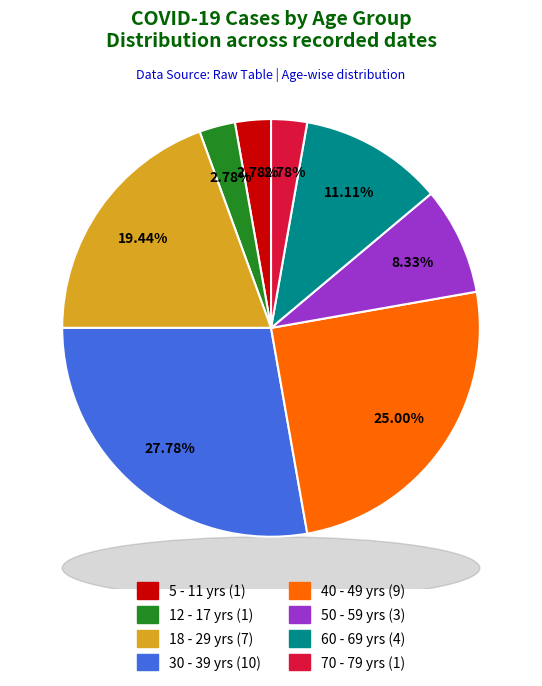

Is there a majority slice in this chart?

No